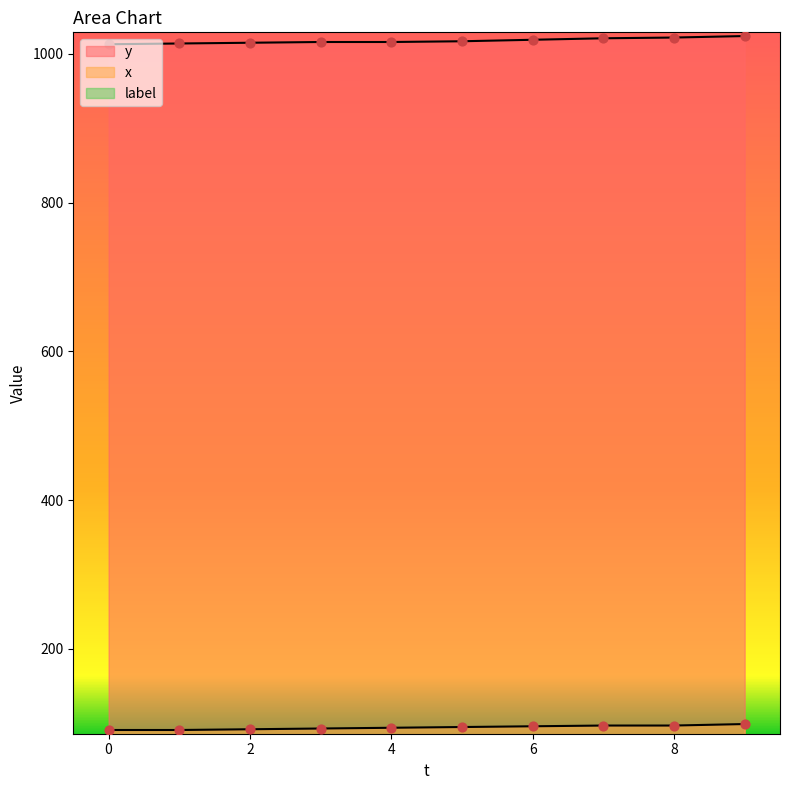

Which series reaches the maximum Y coordinate?

y